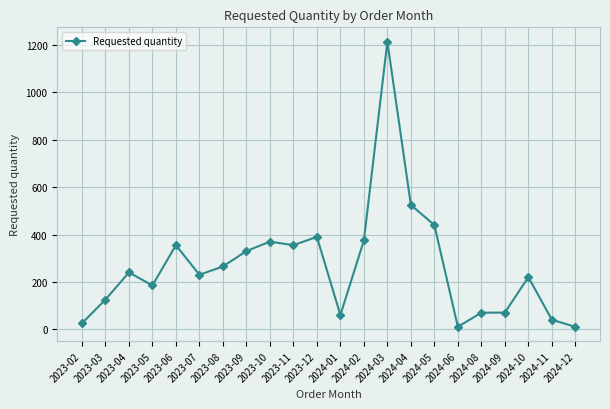

What is the label of the 3rd point from the right?

2024-10